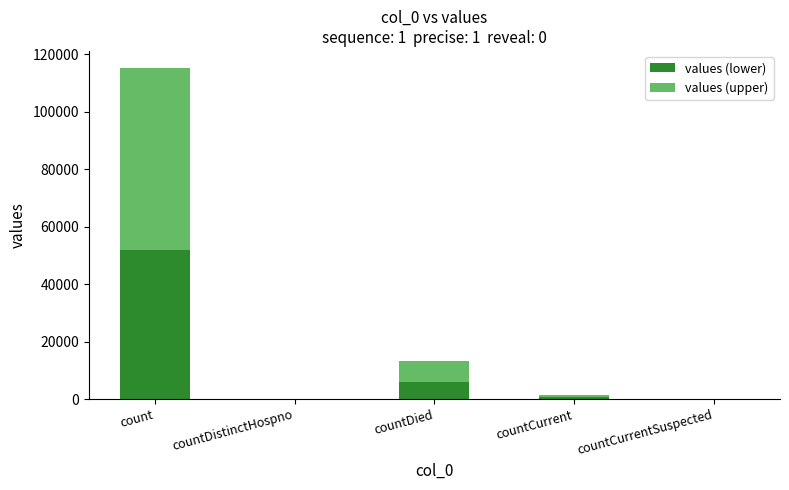

True or false: values (lower) has a value of 6004.4 at countDied.

True